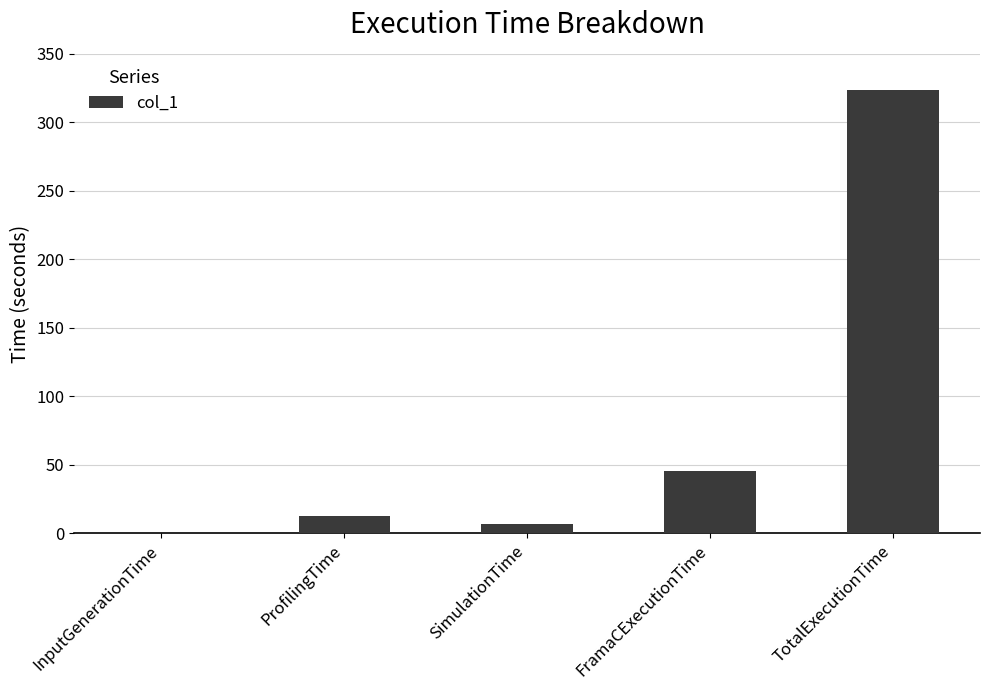

Are the bars grouped side by side (vs. stacked)?

No